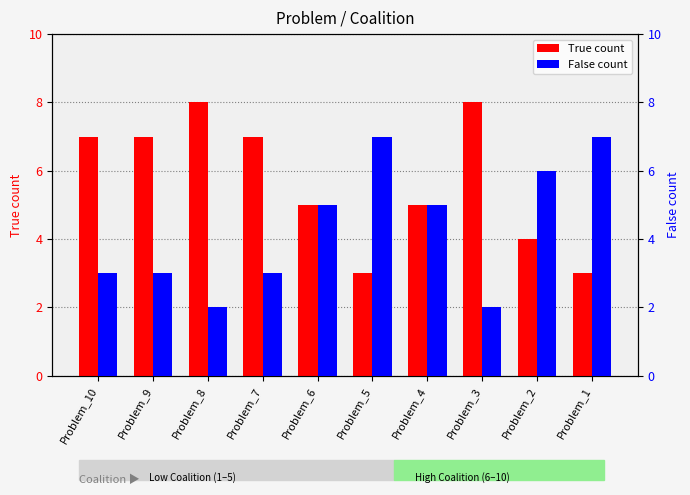

What is the spread (max minus min) of values at Problem_5?

4